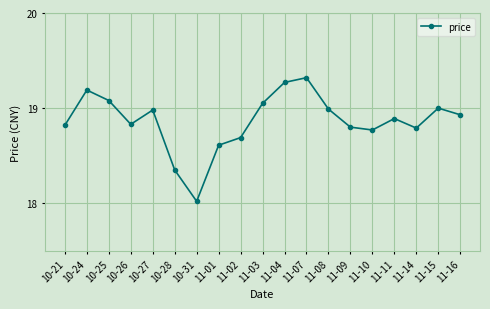

What is the difference between the maximum and minimum values?

1.3